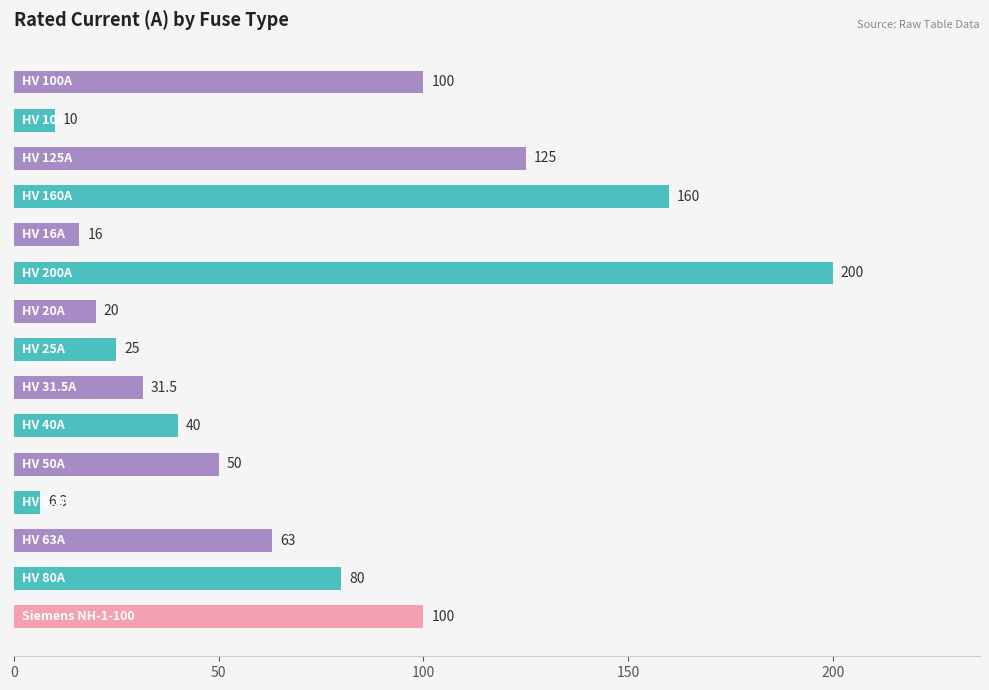

What is the greatest value displayed?

200.0